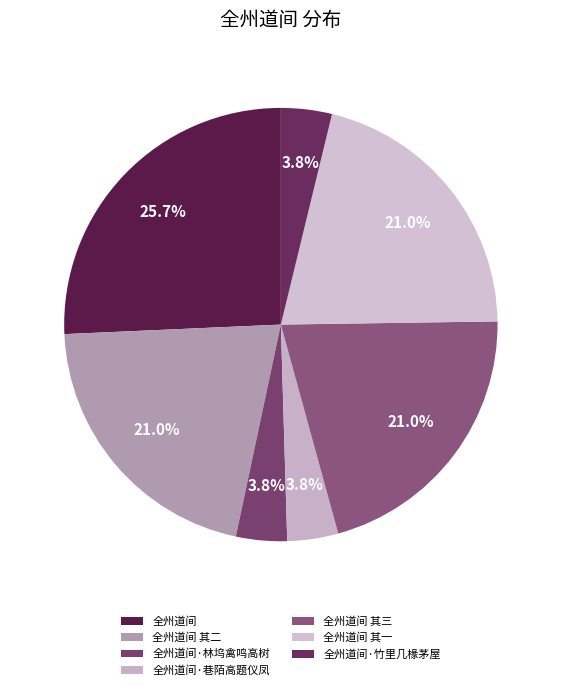

To the nearest percent, what percentage of the pie is 全州道间 其一?

21%